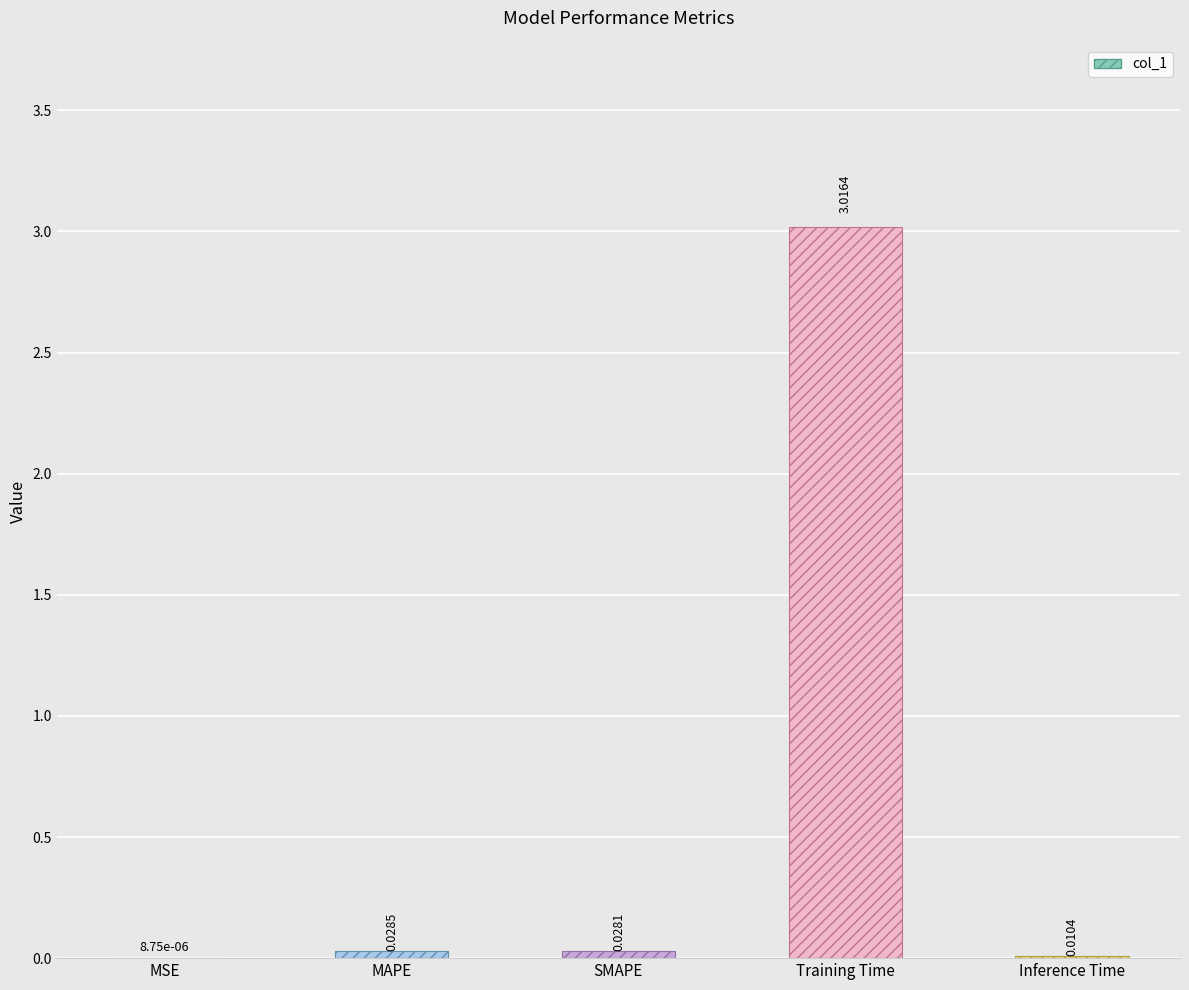

At which label is the value closest to 1?

MAPE